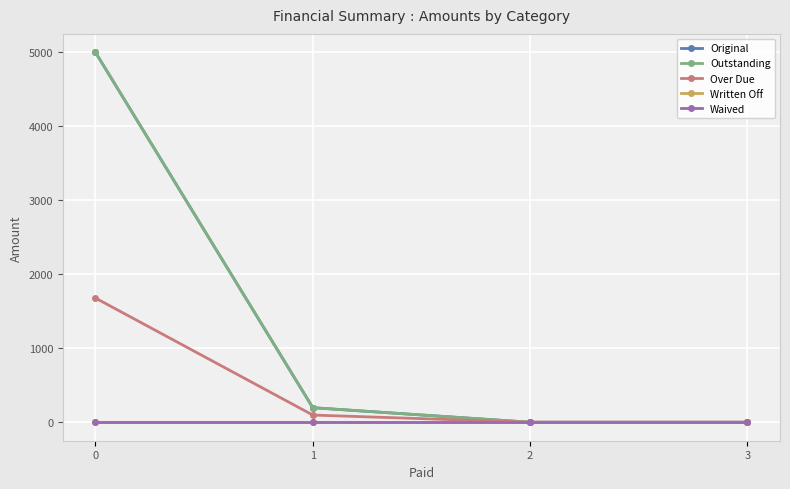

What is the difference between the highest and lowest values at 1?

196.4